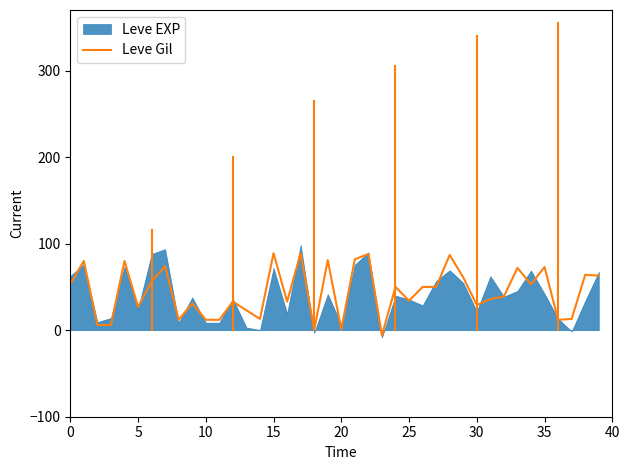

What is the maximum value for Leve Gil?

89